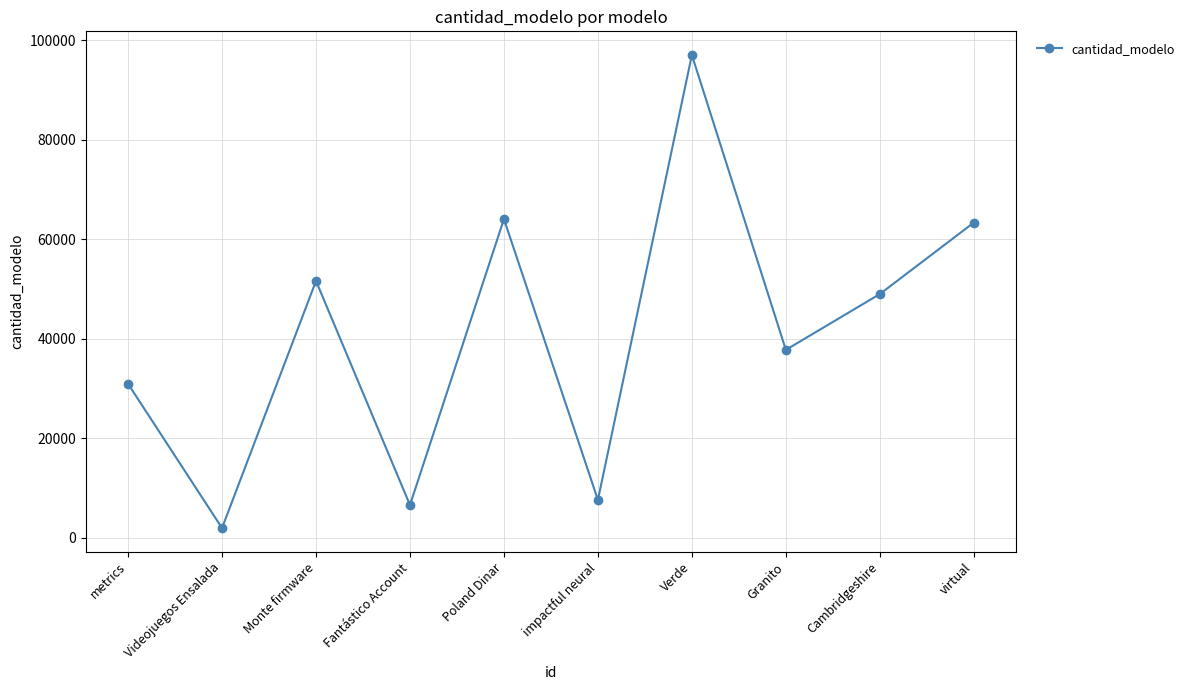

True or false: the data shows 6586 at Fantástico Account.

True